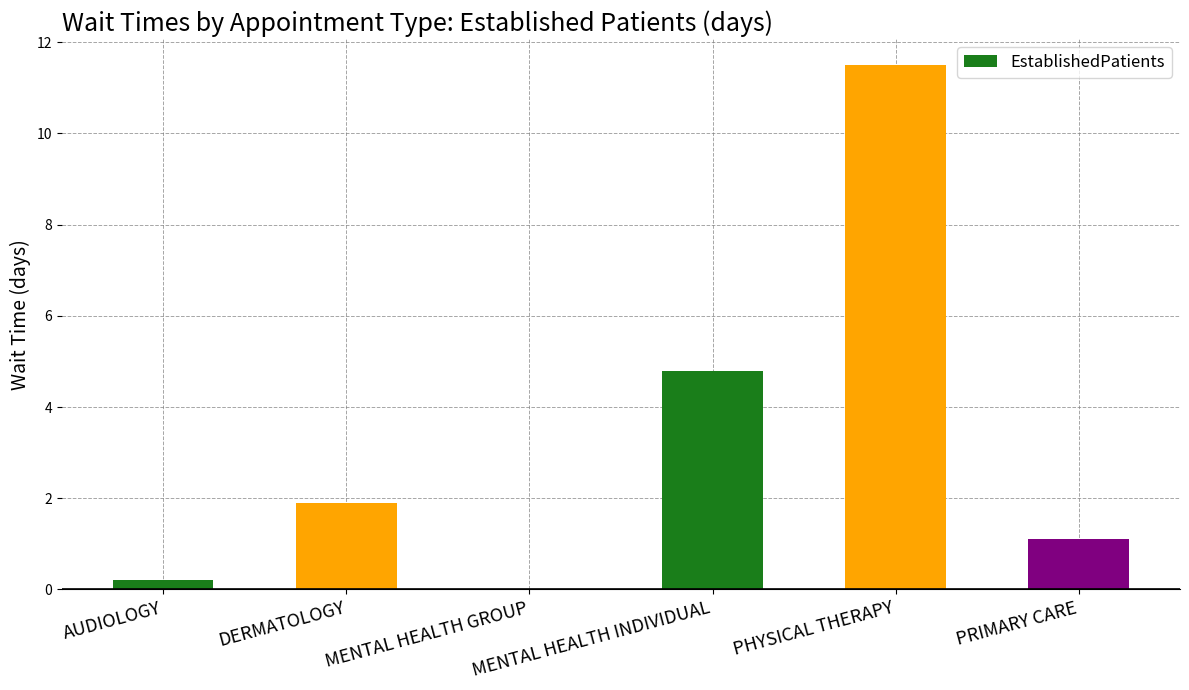

Read the value at DERMATOLOGY.

1.9